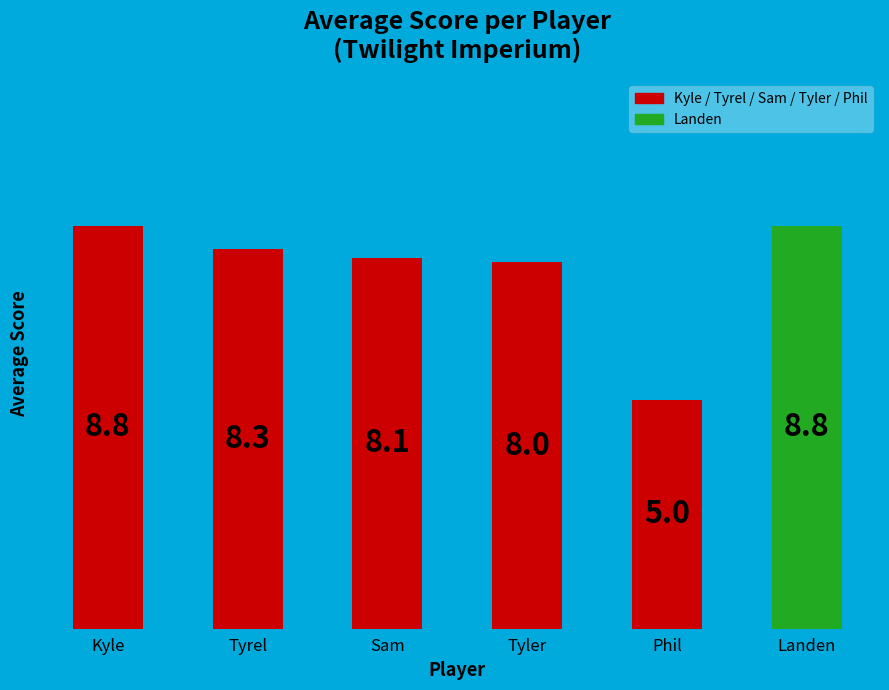

What is the change in value from Sam to Phil?

-3.1